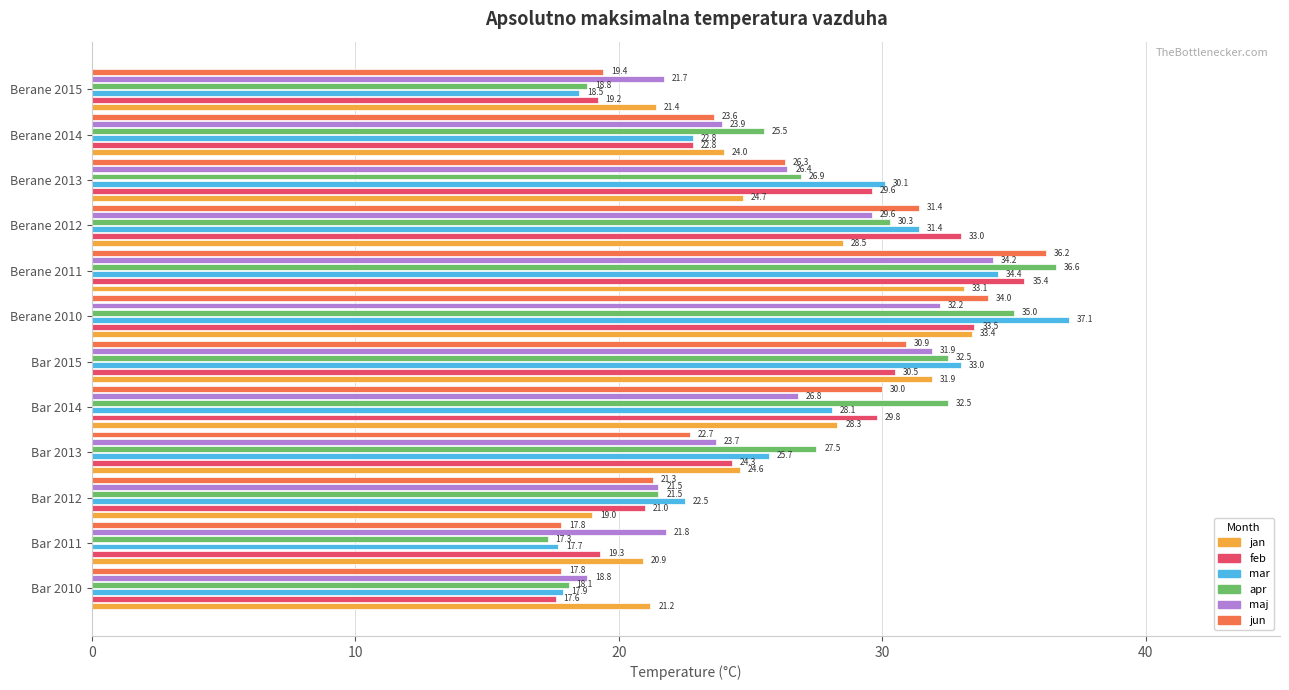

What is the approximate value of mar at Bar 2011?

17.7